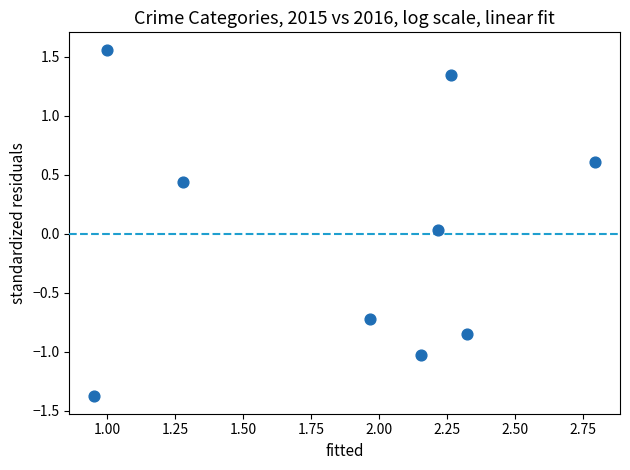

What is the range of Y values (max minus min)?

2.9